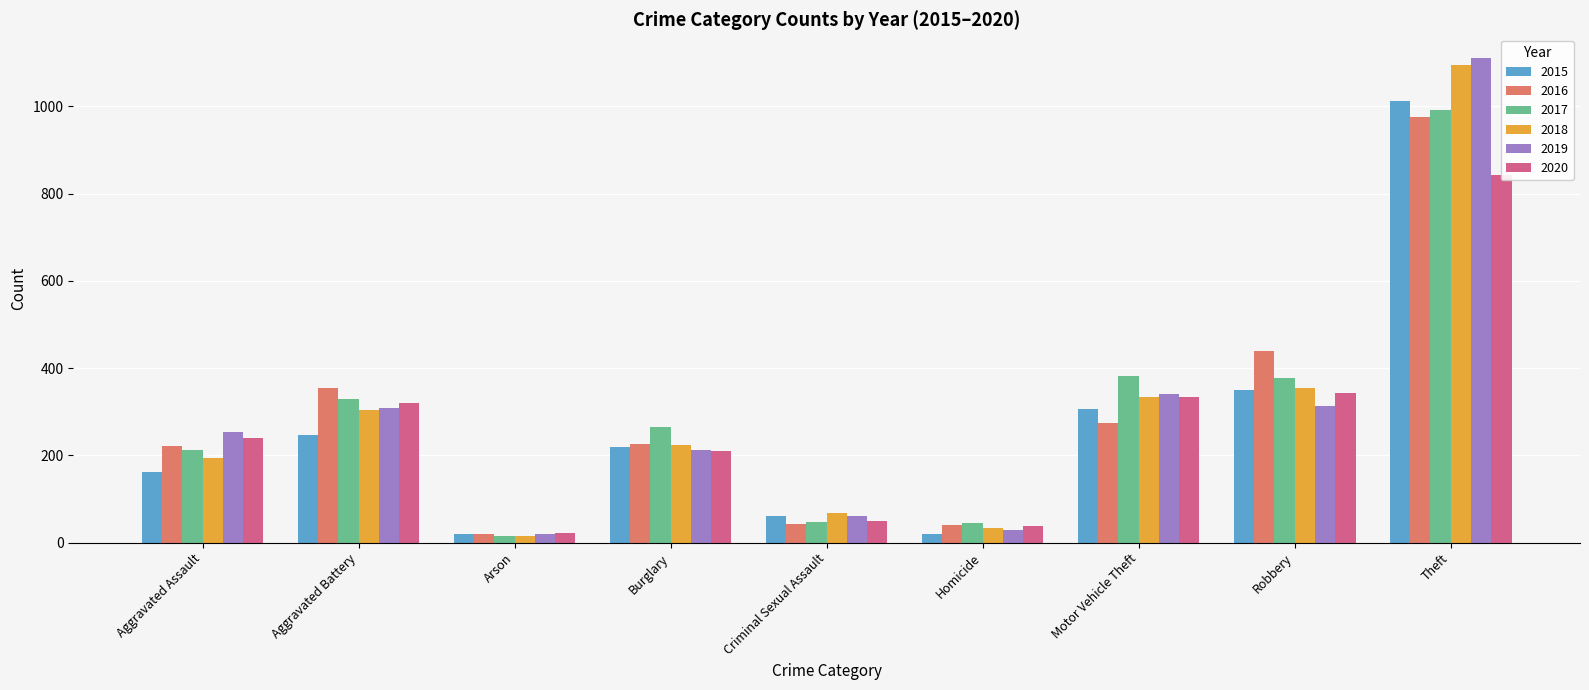

Does the chart contain any negative values?

No